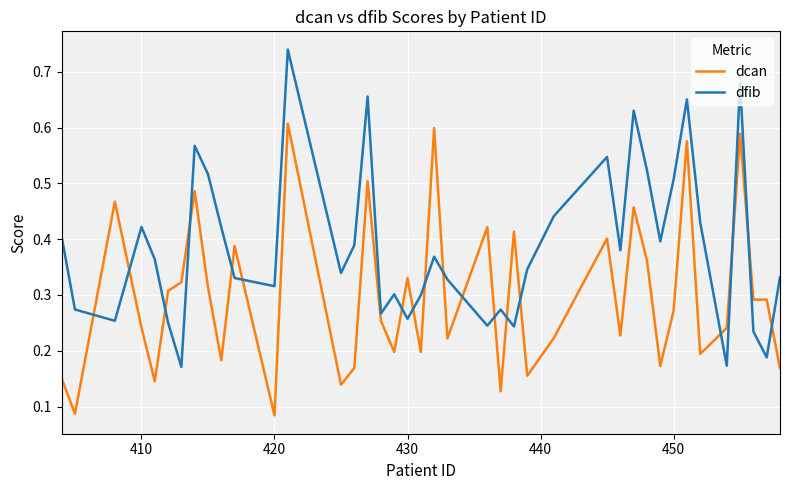

List the series in order of their overall mean, lowest first.

dcan, dfib